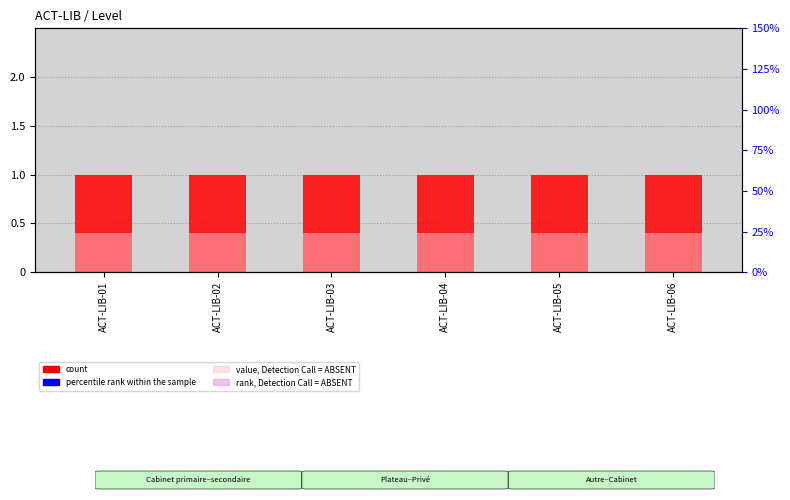

Is the value of percentile rank within the sample at ACT-LIB-01 greater than the value of value, Detection Call = ABSENT at ACT-LIB-06?

Yes